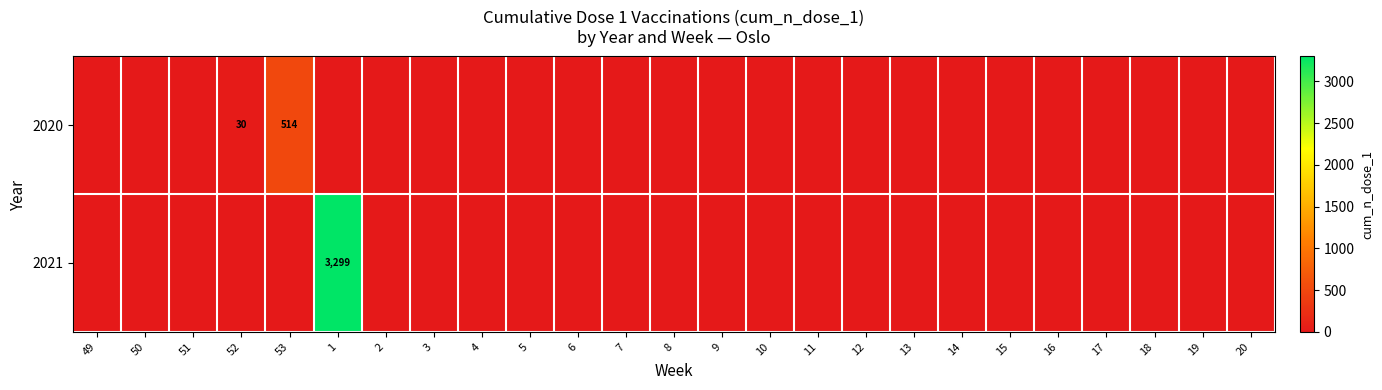

Is it true that 2020 equals 52 at 52?

False